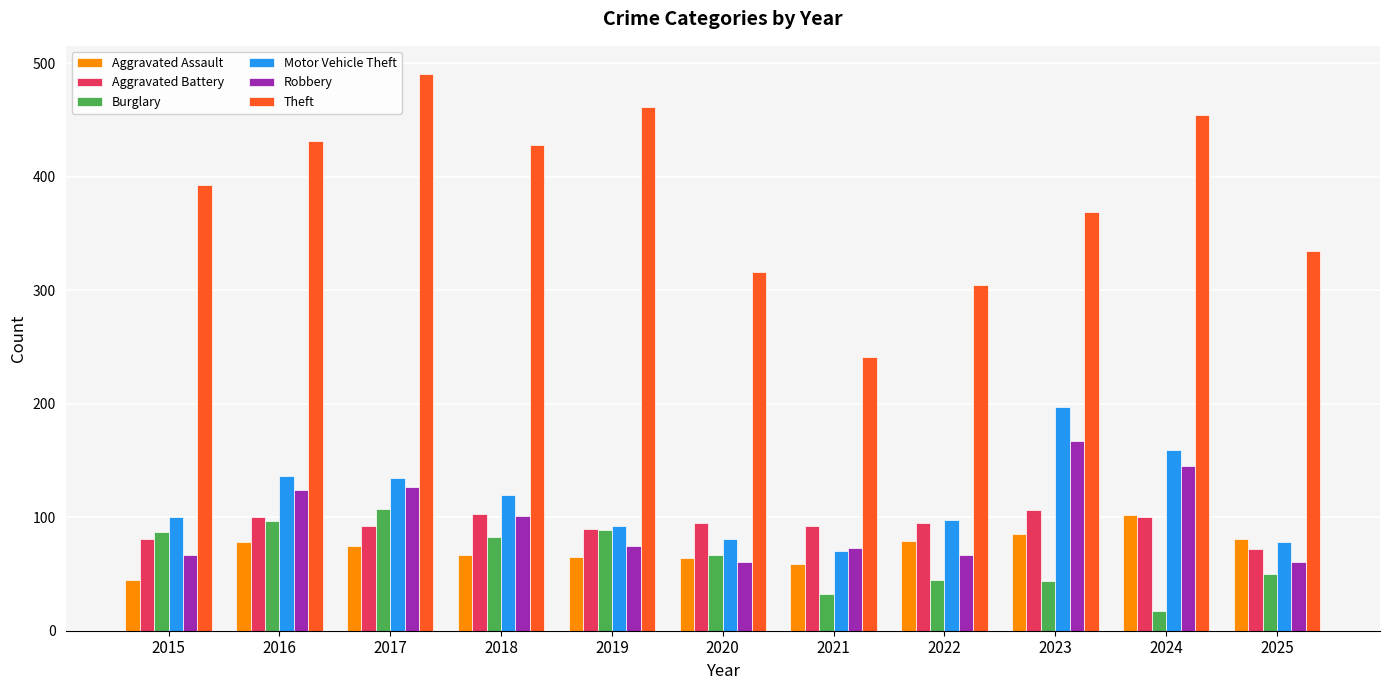

What is the difference between the highest and lowest values at 2019?

397